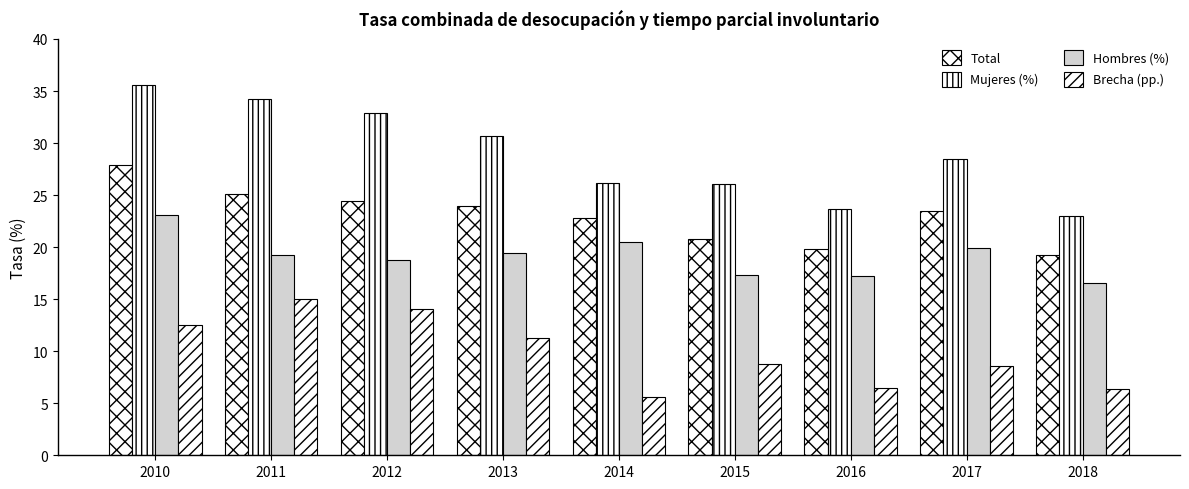

Is it true that Mujeres (%) equals 20.4 at 2013?

False